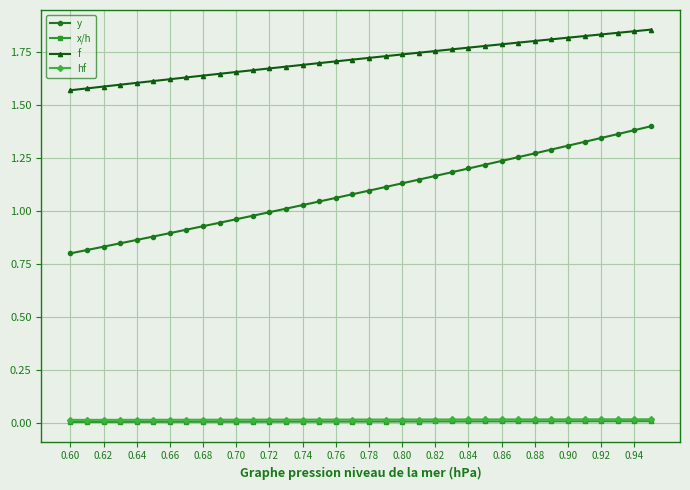

True or false: x/h and f intersect in this chart.

False